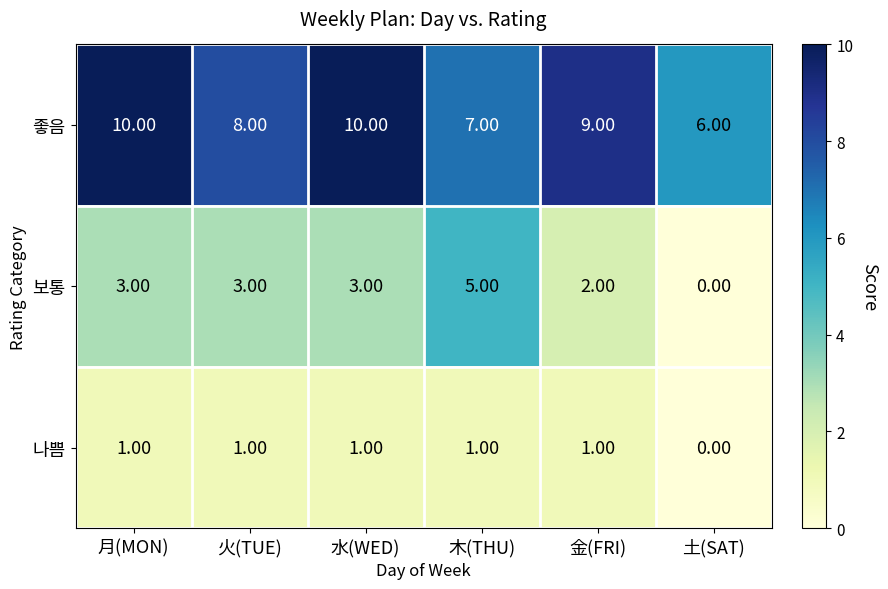

Is the value of 보통 at 木(THU) greater than the value of 좋음 at 金(FRI)?

No